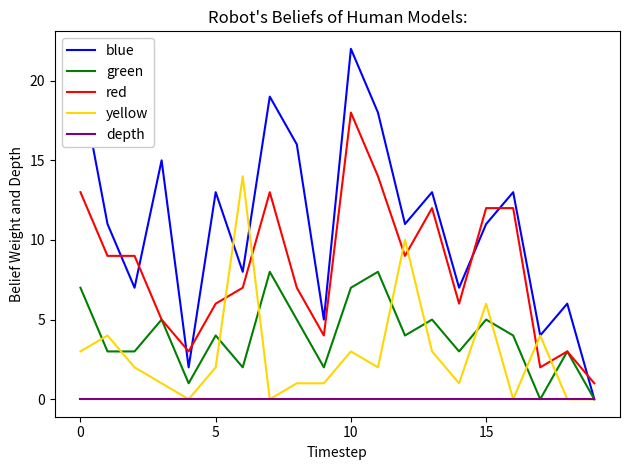

Which series has the largest range (max minus min)?

blue